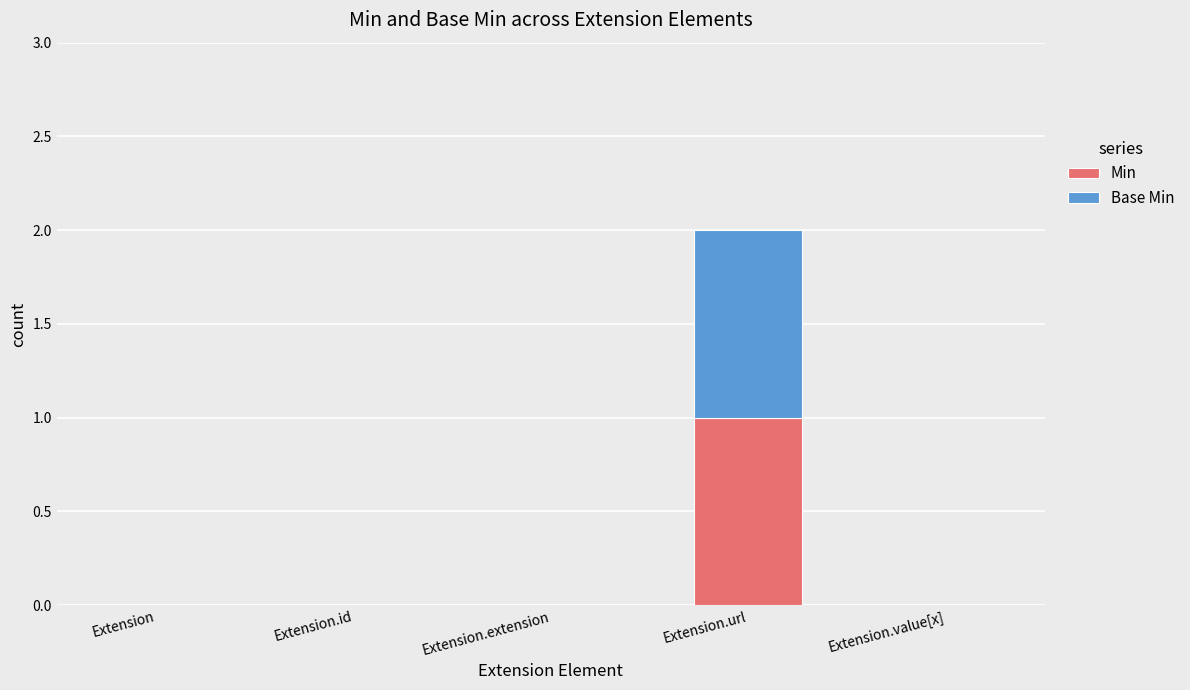

Which category has the highest value in the Min series?

Extension.url